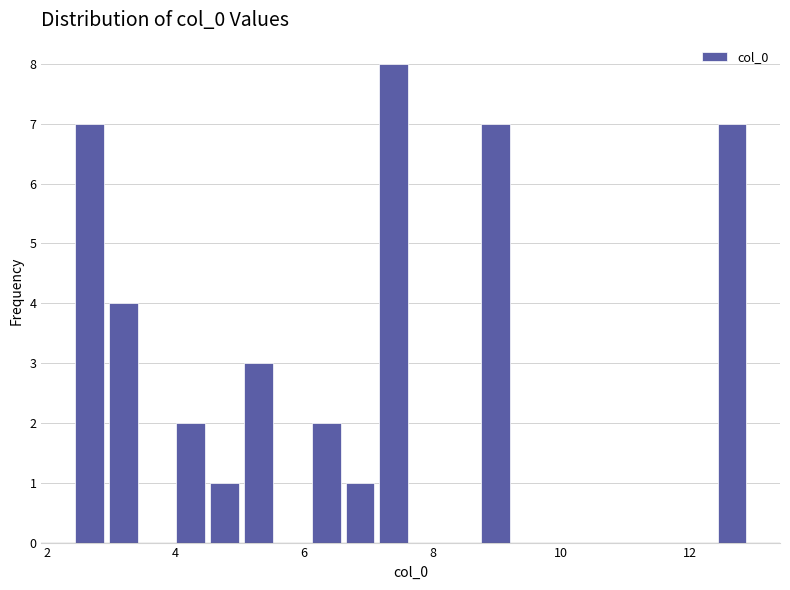

Read against the x-axis, roughly where is the centre of the tallest bar?

7.4